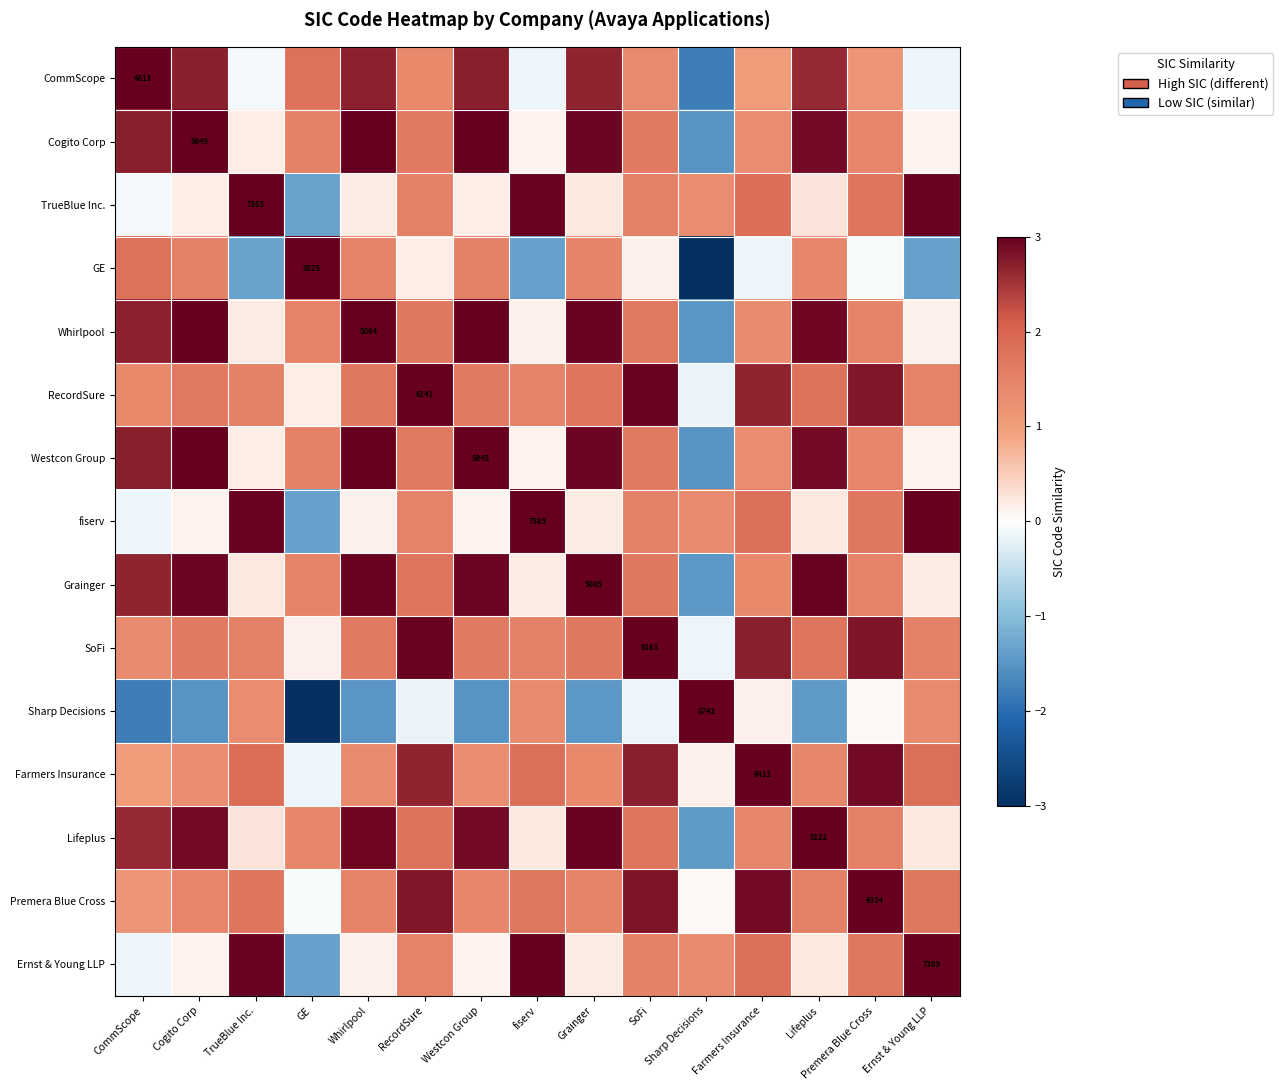

How many positive values does the Farmers Insurance series have?

14